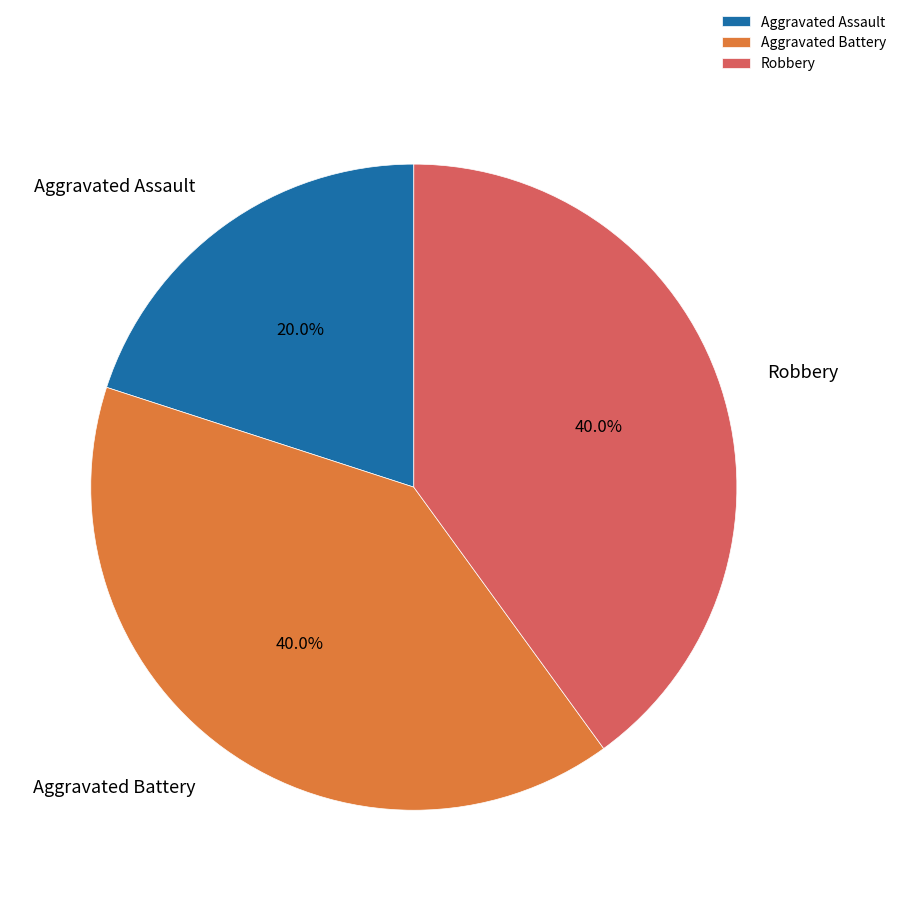

How many slices are in this pie chart?

3